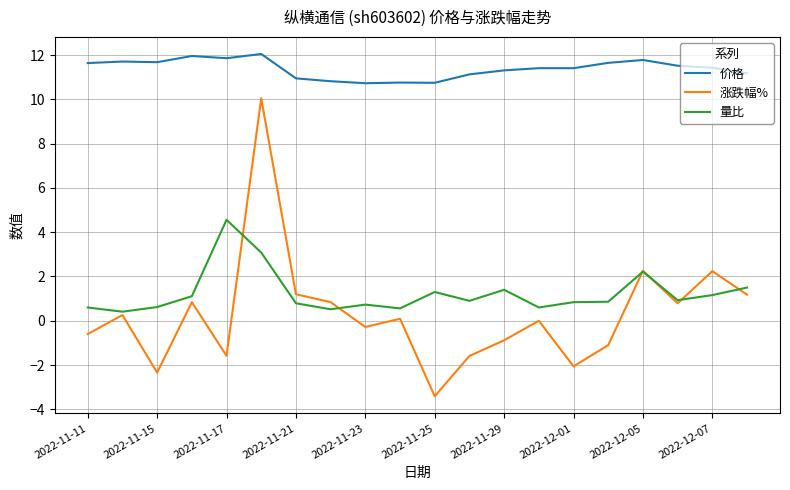

What is the smallest value displayed?

-3.4